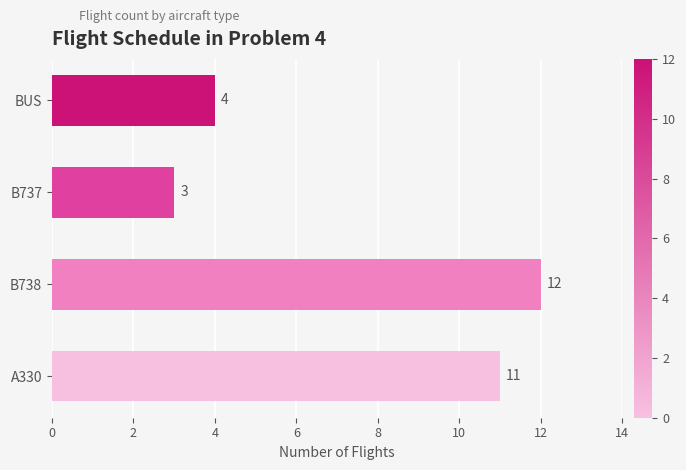

List the labels in order of value, largest first.

B738, A330, BUS, B737